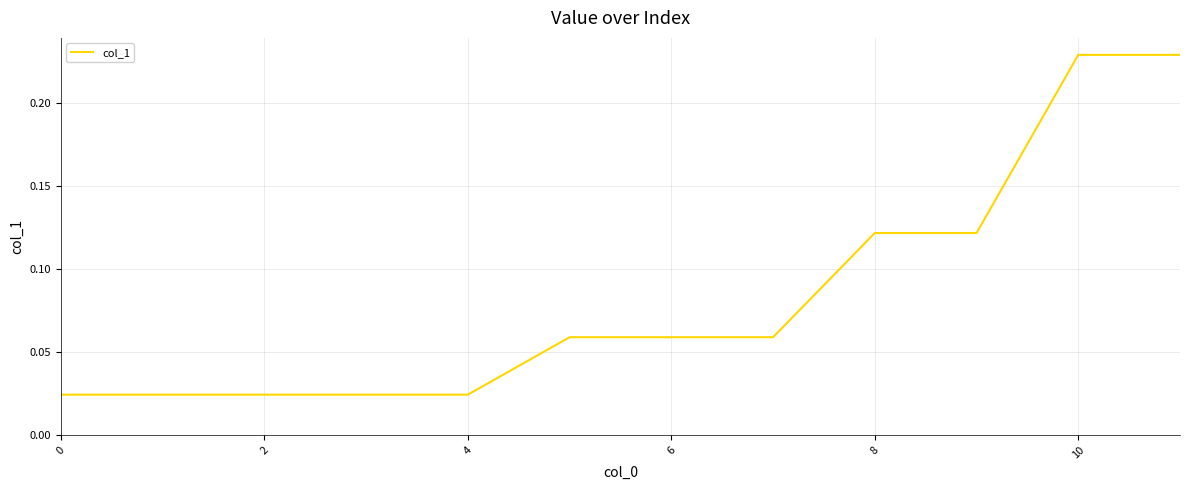

Between 2 and 8, which is larger?

8